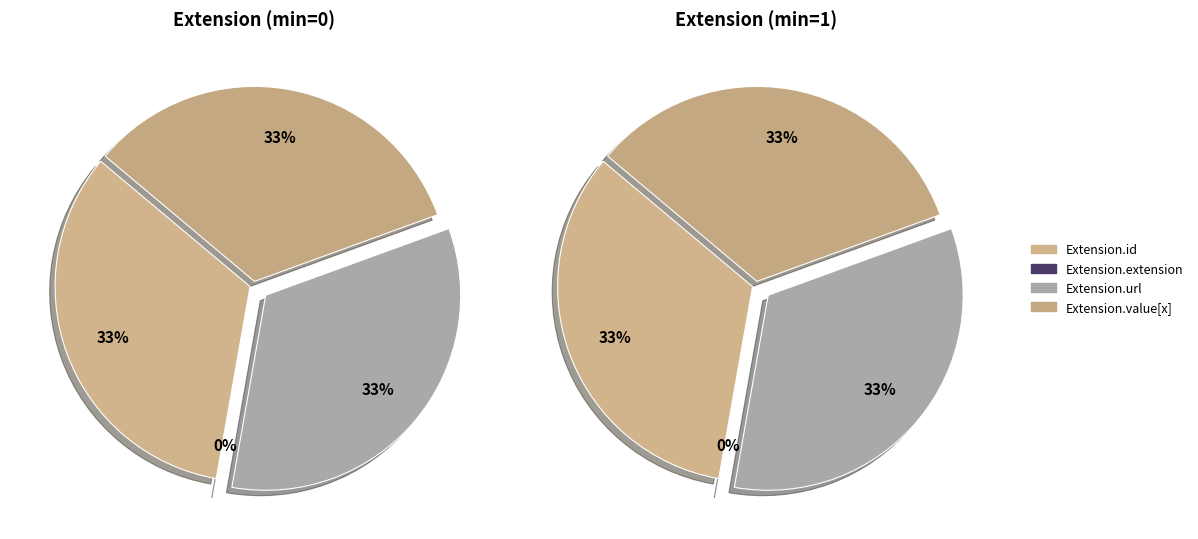

How many segments does this pie chart have?

4